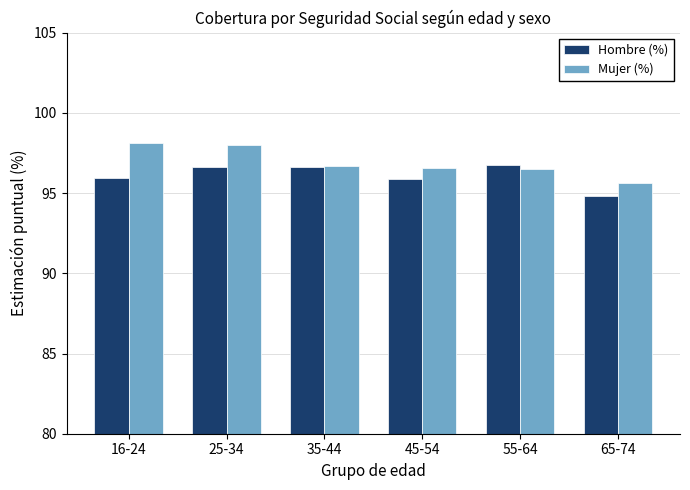

What is the value of the Mujer (%) bar at the 4th from the left?

96.6